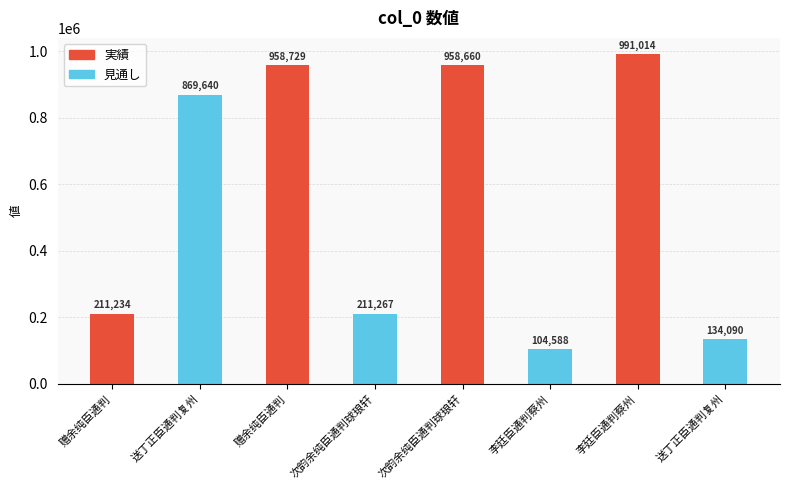

At which label is the value closest to 547801?

送丁正臣通判复州